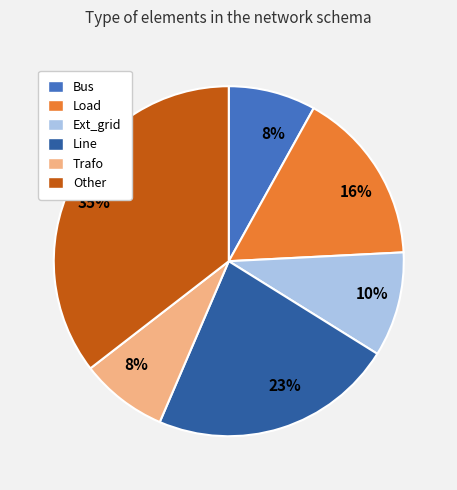

To the nearest percent, what is the difference between the largest and smallest slice percentages?

27%